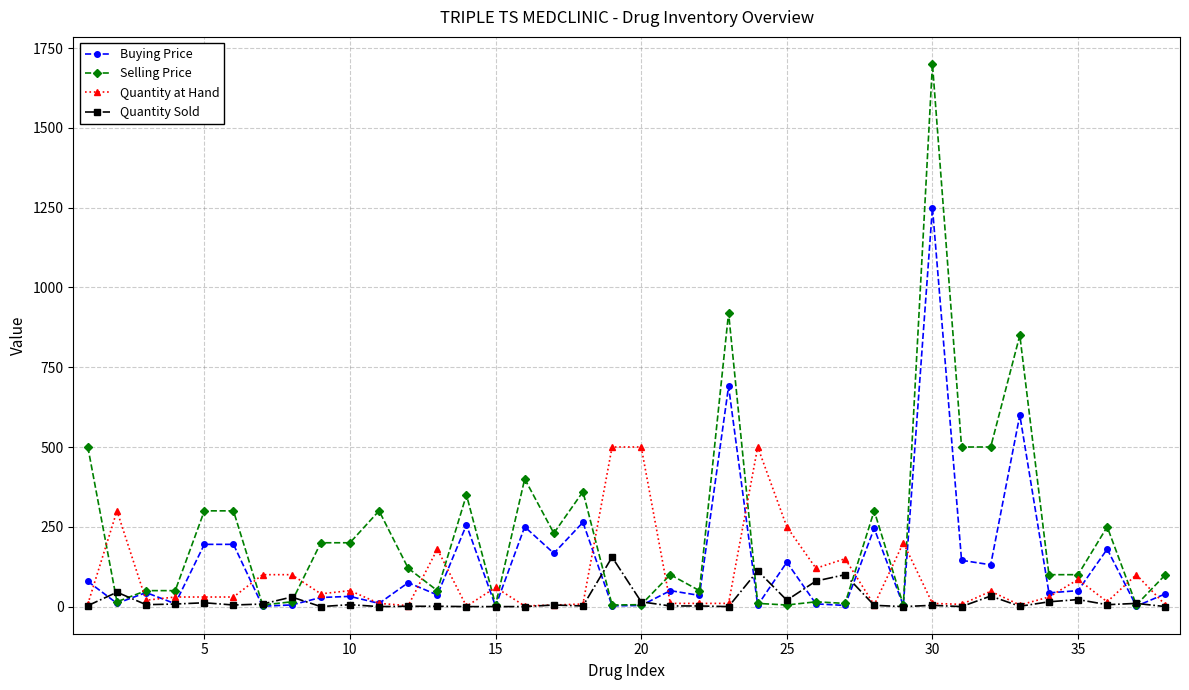

Which series has the largest total across all categories?

Selling Price